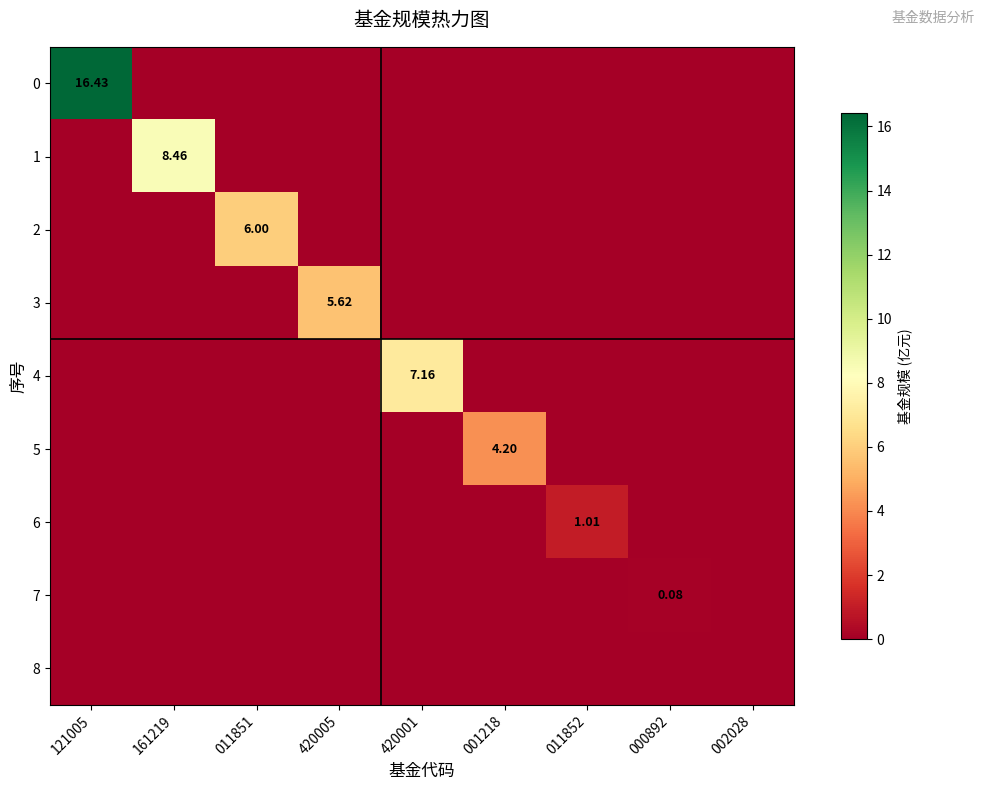

What is the sum of the 7 values at 000892 and 001218?

0.1